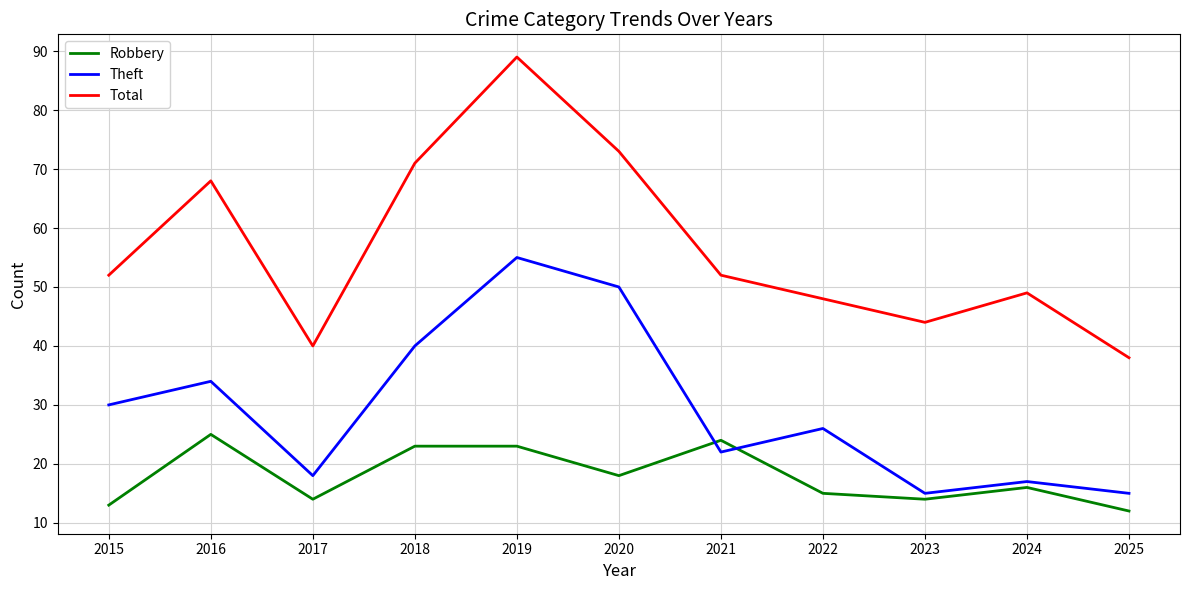

Reading left to right, extract all data points from this chart.

Robbery: 13	25	14	23	23	18	24	15	14	16	12
Theft: 30	34	18	40	55	50	22	26	15	17	15
Total: 52	68	40	71	89	73	52	48	44	49	38